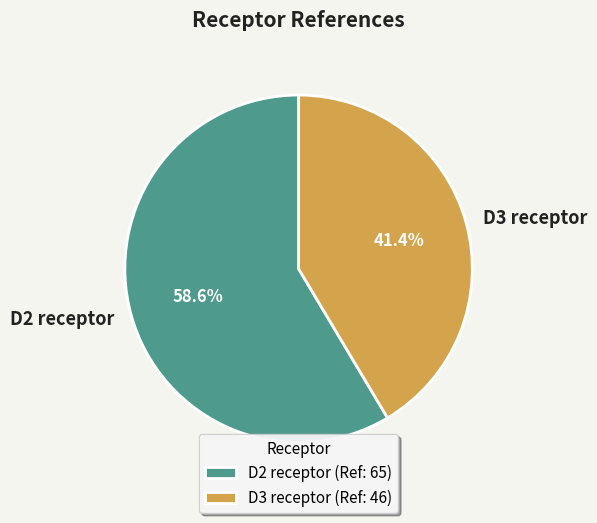

What percentage is the D2 receptor slice, to the nearest percent?

59%